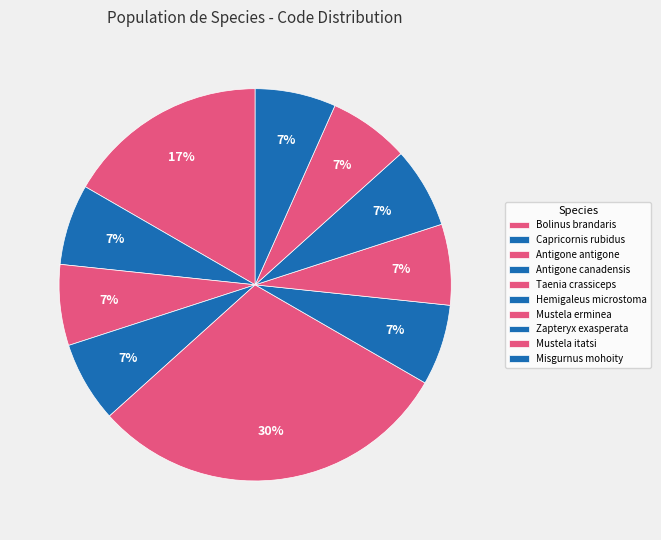

How many slices are in this pie chart?

10